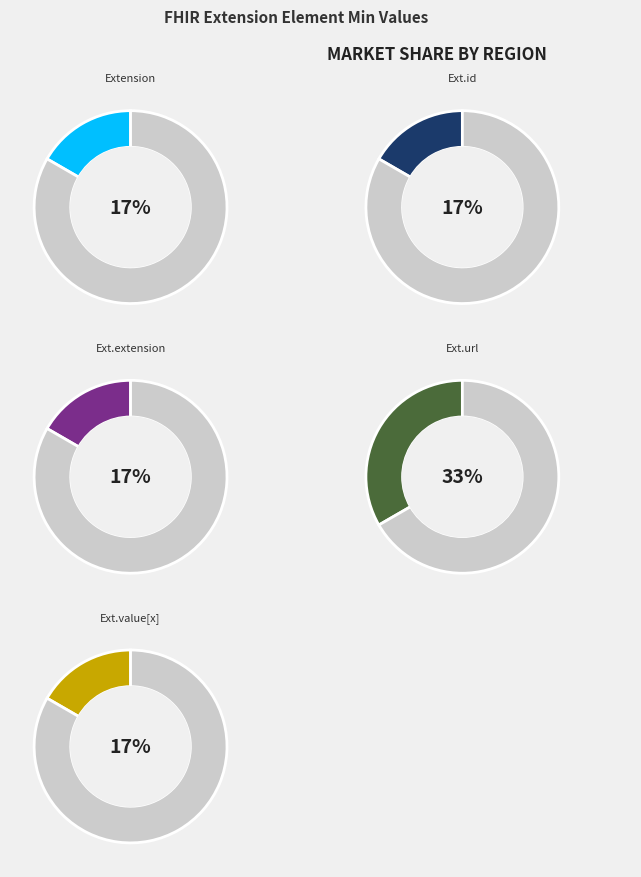

Rank the categories by value from lowest to highest.

Extension, Extension.id, Extension.extension, Extension.value[x], Extension.url